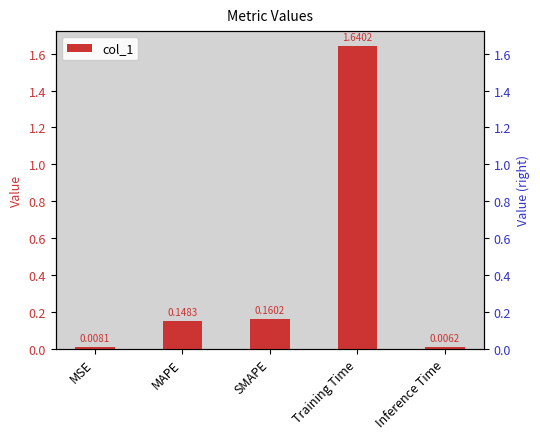

What is the label of the 1st bar from the right?

Inference Time